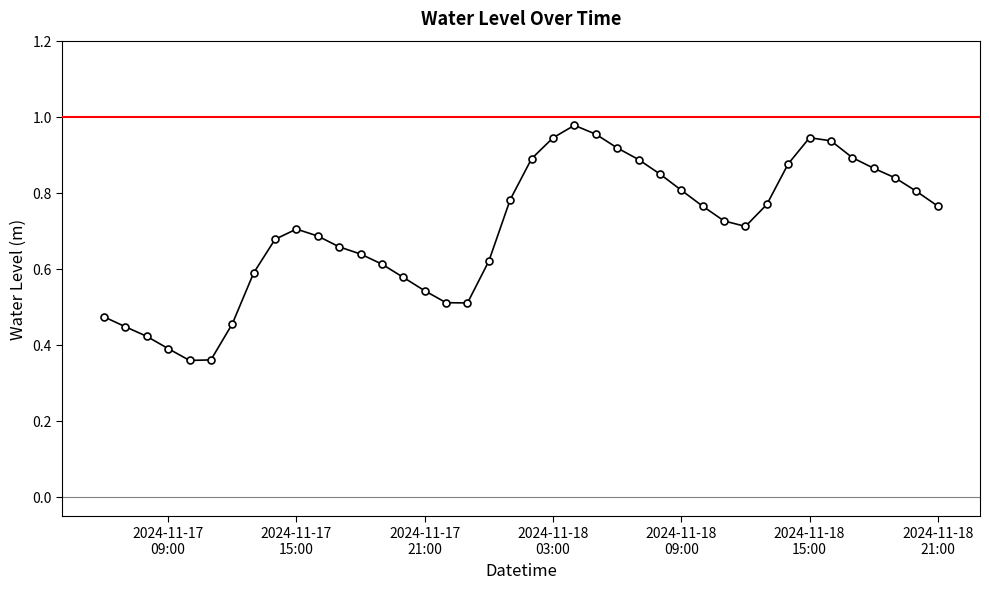

How many interior local peaks (higher than both neighbors) does the data have?

3